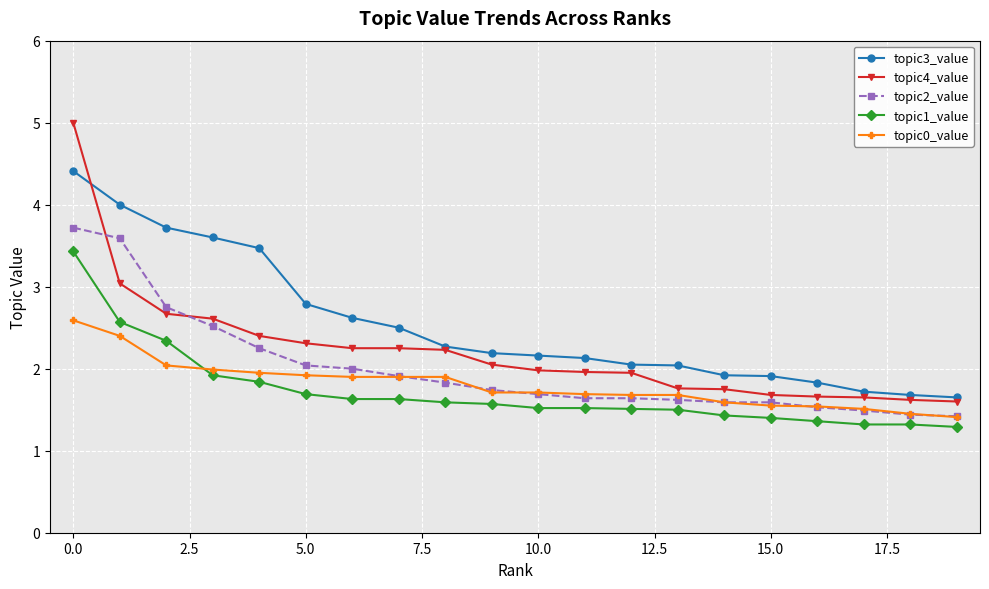

At how many categories does at least one series exceed 2?

14